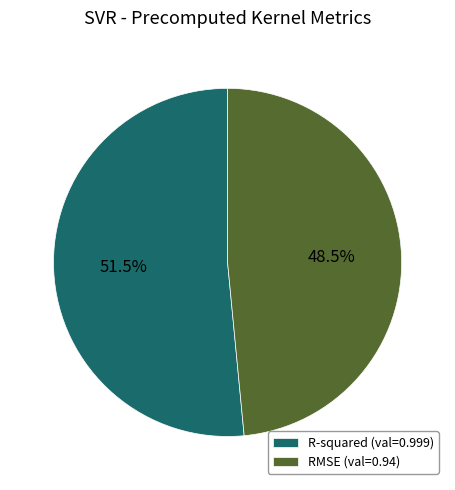

Is the sum of RMSE and R-squared greater than half?

Yes